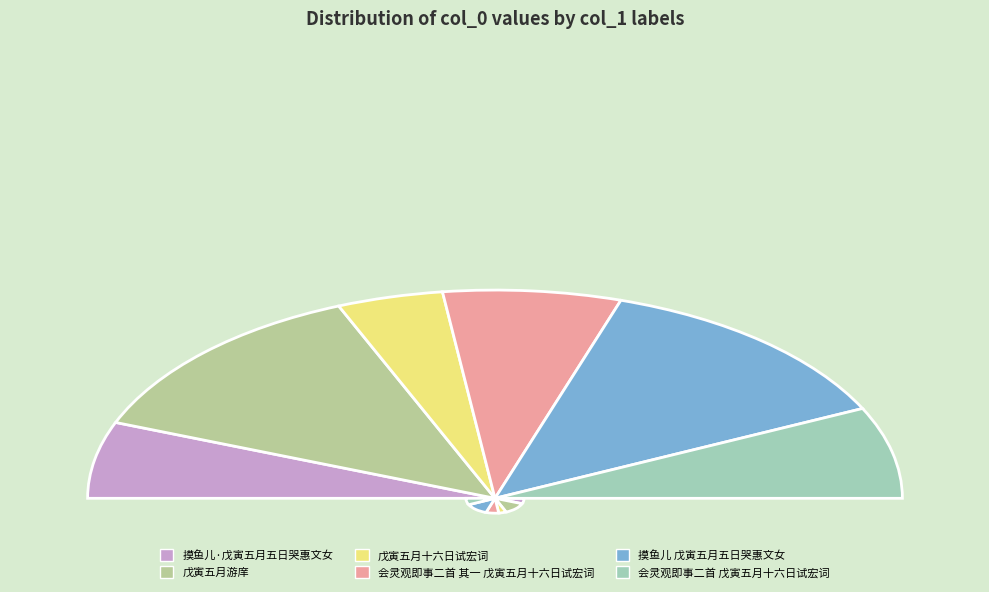

Rank the categories by value from lowest to highest.

戊寅五月十六日试宏词, 摸鱼儿·戊寅五月五日哭惠文女, 会灵观即事二首 其一 戊寅五月十六日试宏词, 会灵观即事二首 戊寅五月十六日试宏词, 戊寅五月游庠, 摸鱼儿 戊寅五月五日哭惠文女